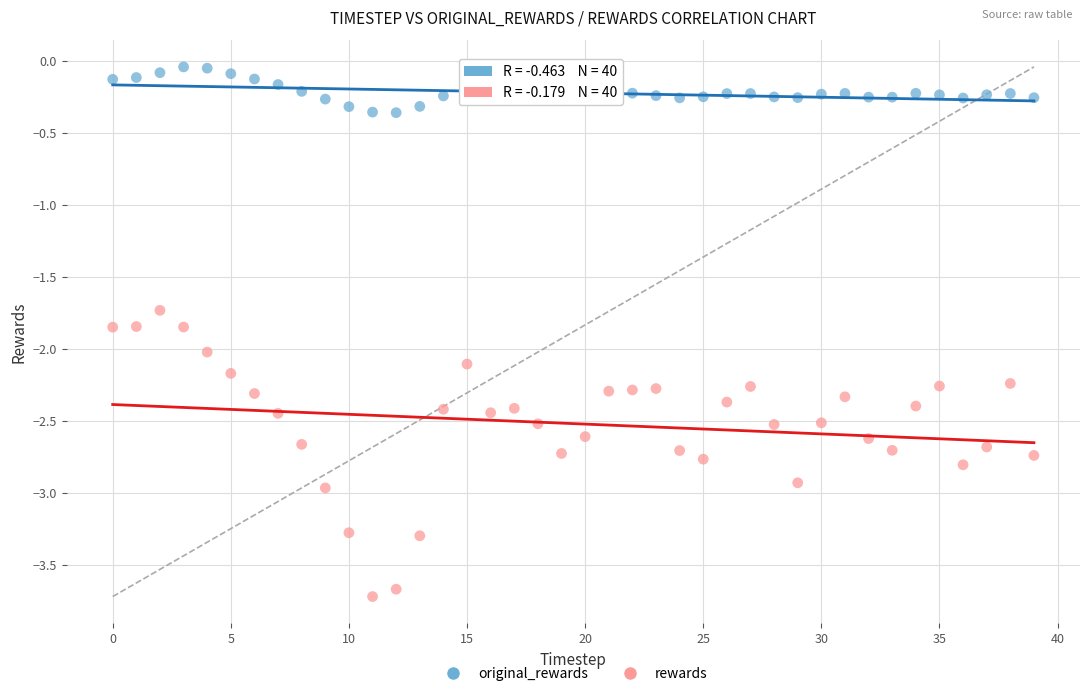

Which series contains the highest Y value?

original_rewards